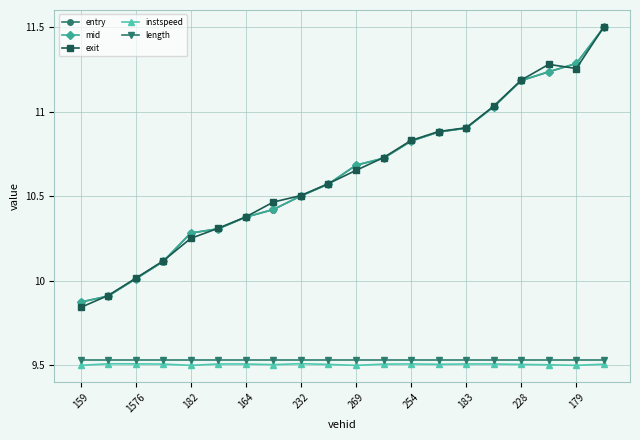

At how many categories does at least one series exceed 11?

5